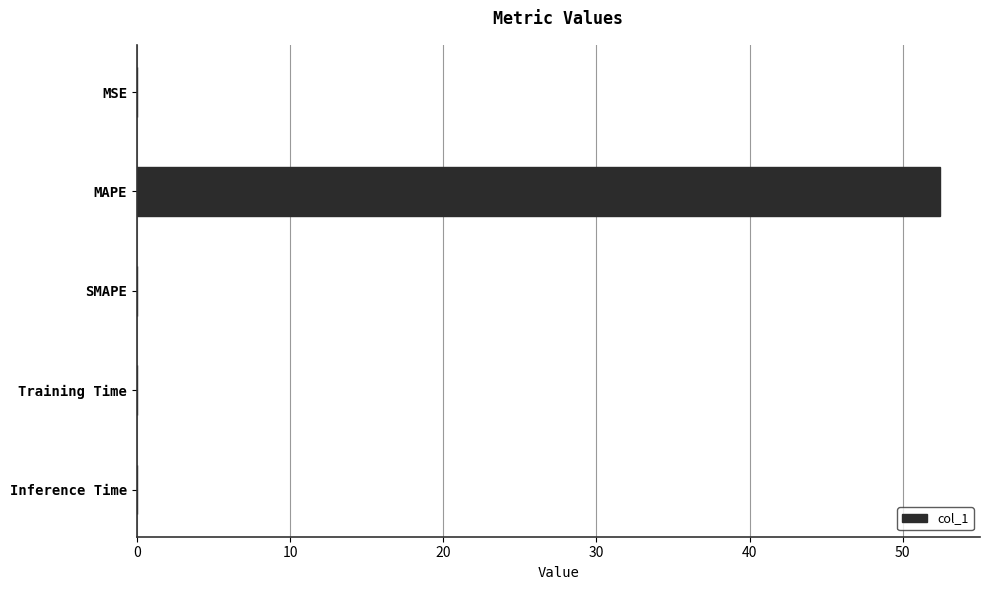

Is it true that the value at SMAPE is 0.0?

True